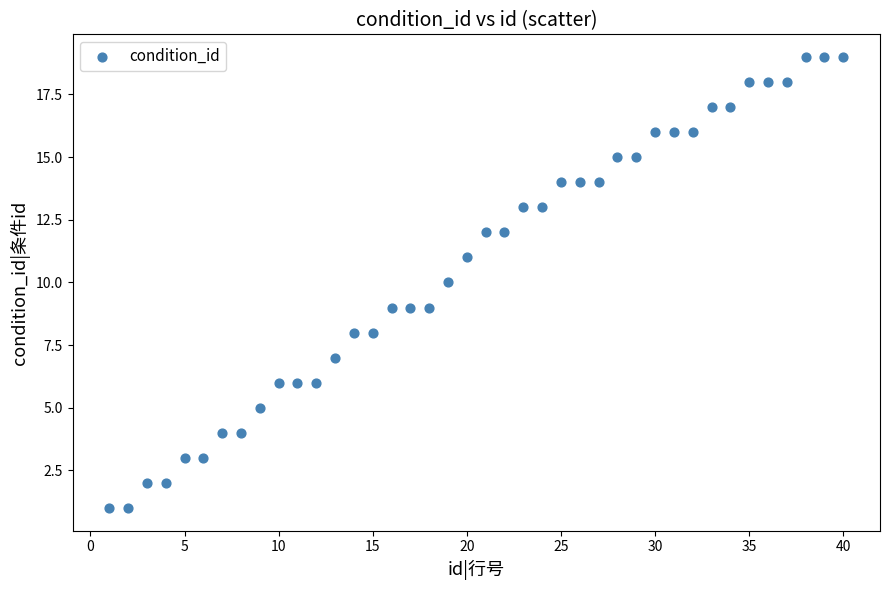

What is the range of X values (max minus min)?

39